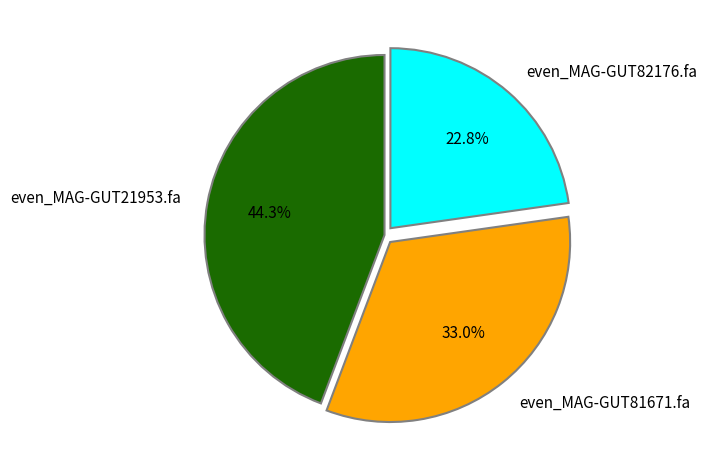

Approximately how many times larger is the value at even_MAG-GUT81671.fa compared to even_MAG-GUT82176.fa?

1.4